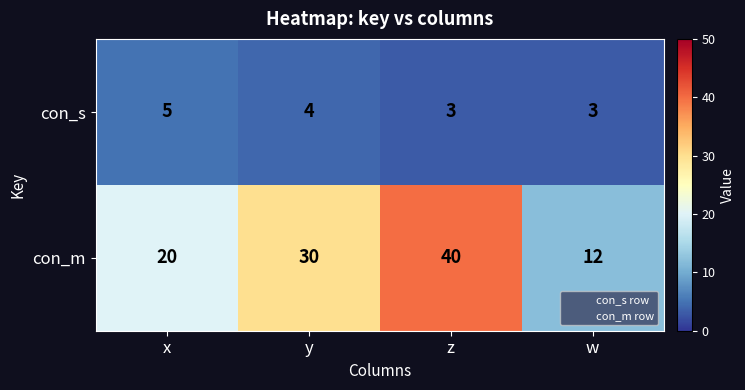

Rank the series by their average value, from lowest to highest.

con_s, con_m